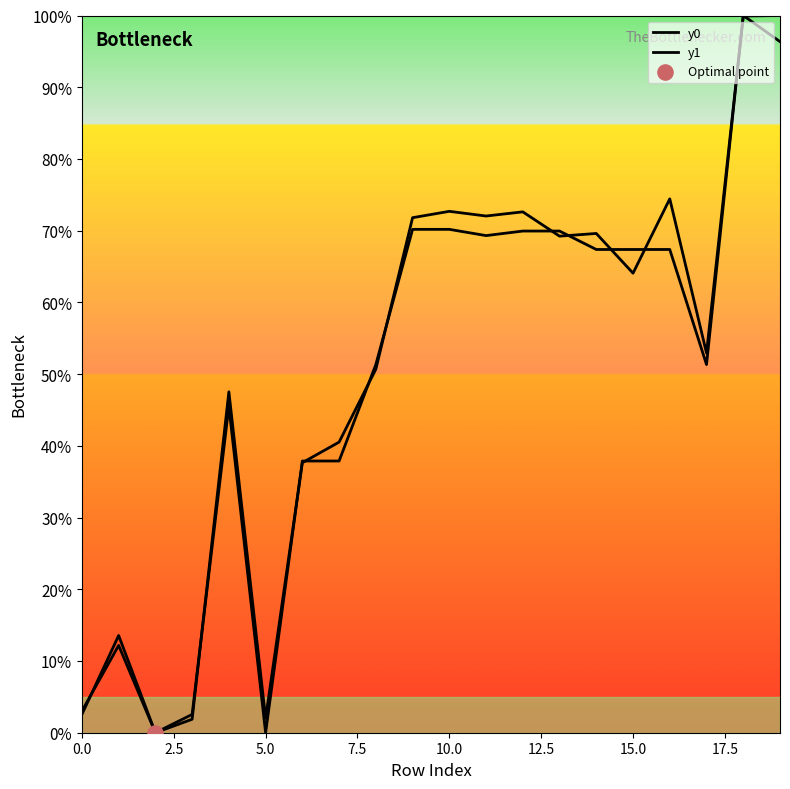

At which category is the sum across all series the highest?

18